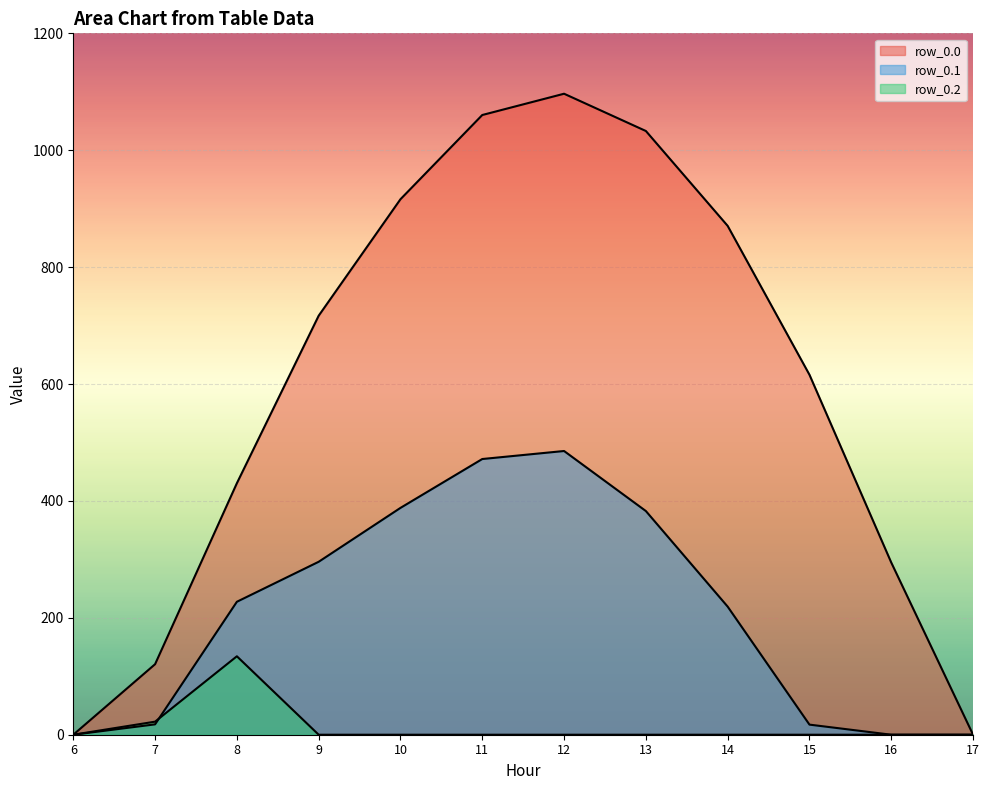

Where does the row_0.1 series first go above 227?

8